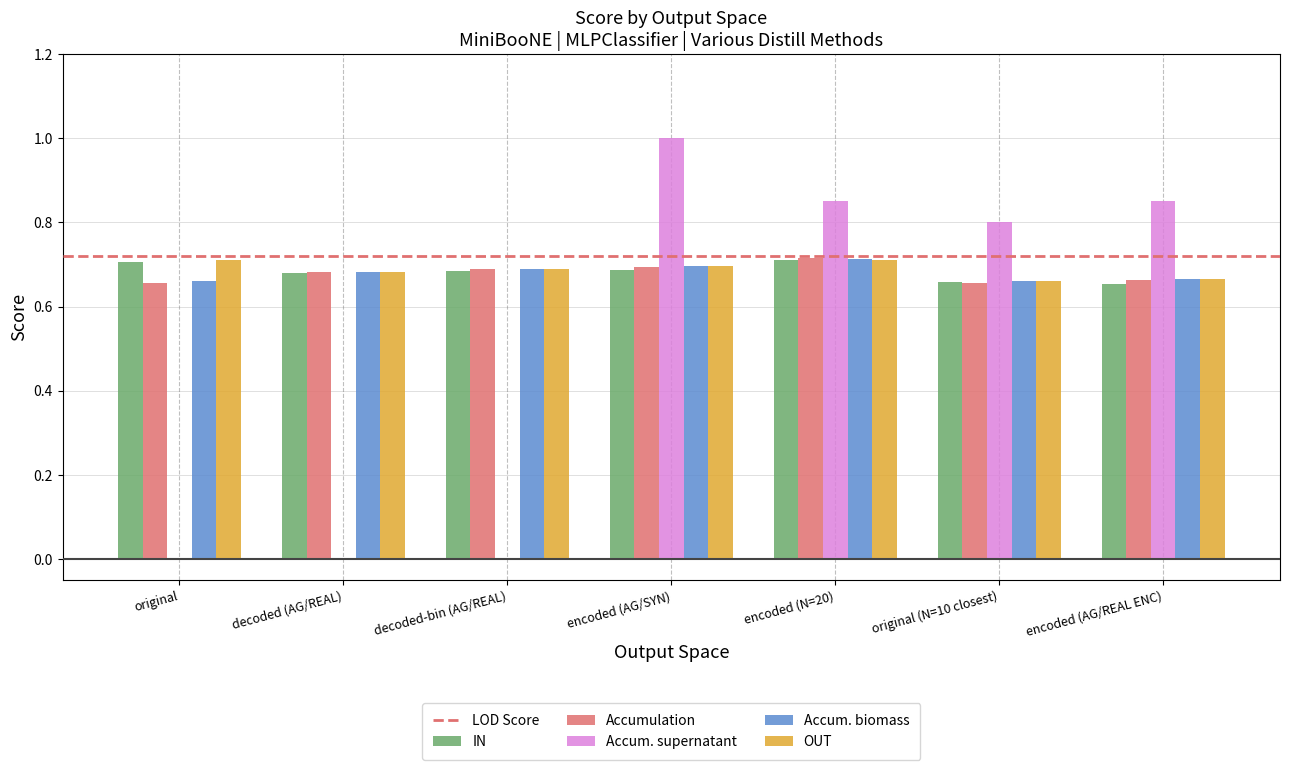

At which category does the chart reach its peak across all series?

encoded (AG/SYN)